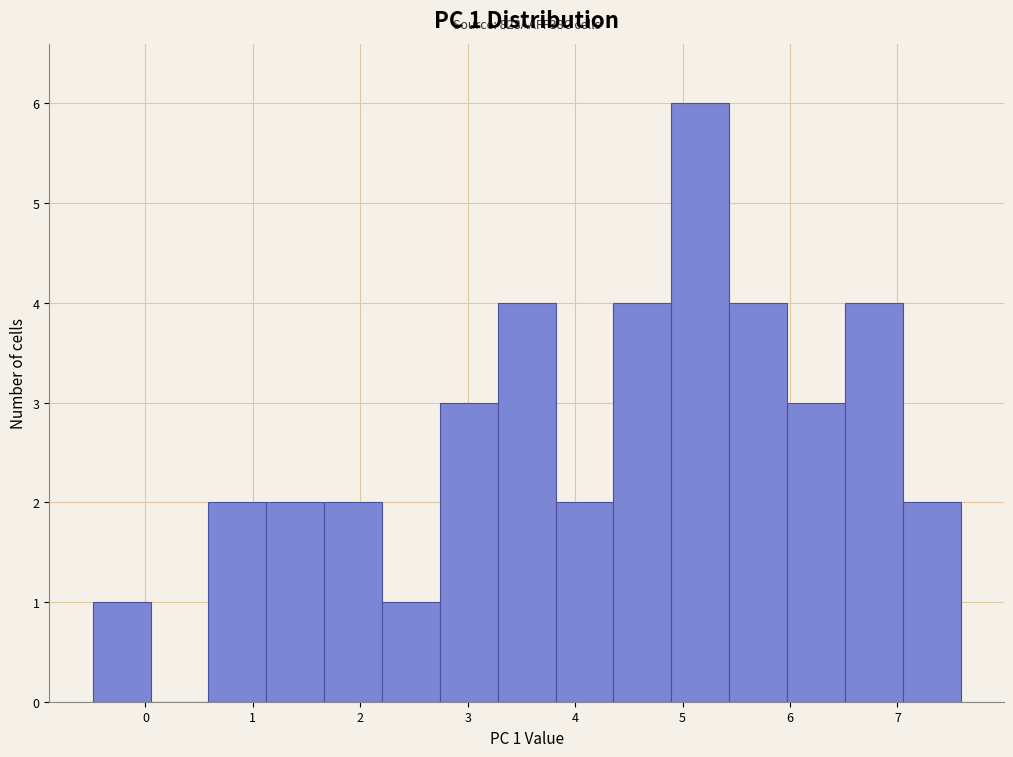

Over which range of the x-axis is the bar tallest?

4.9 to 5.4